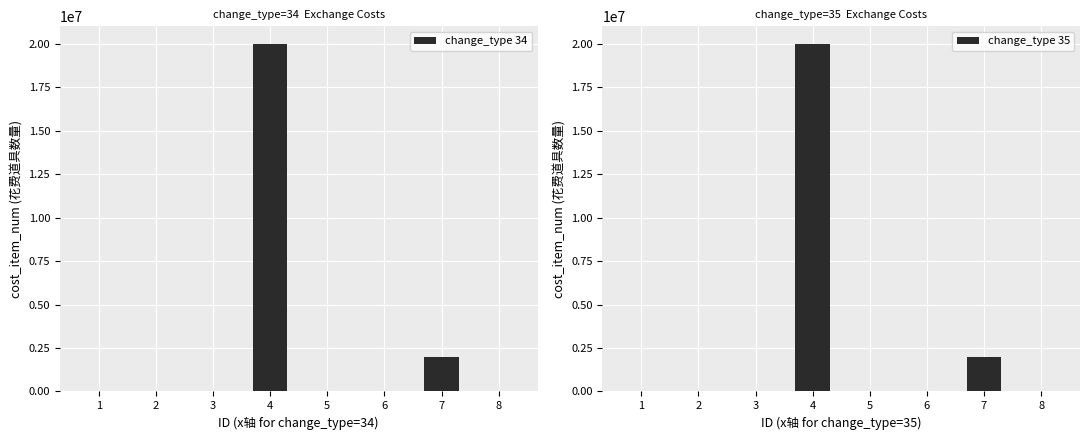

What is the greatest value displayed?

20000000